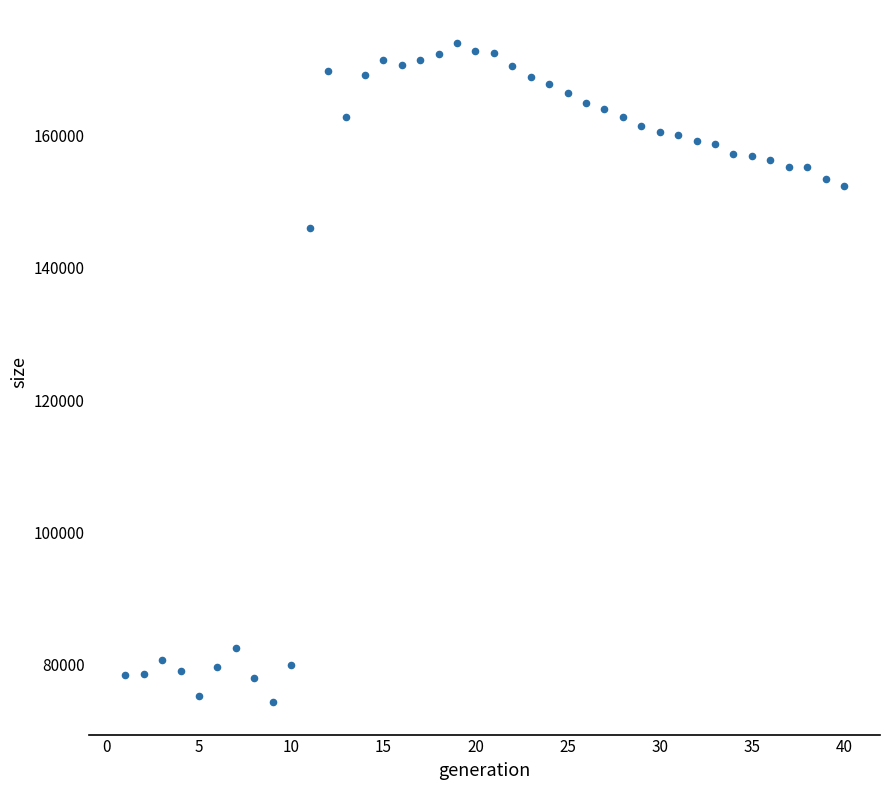

What is the range of X values (max minus min)?

39